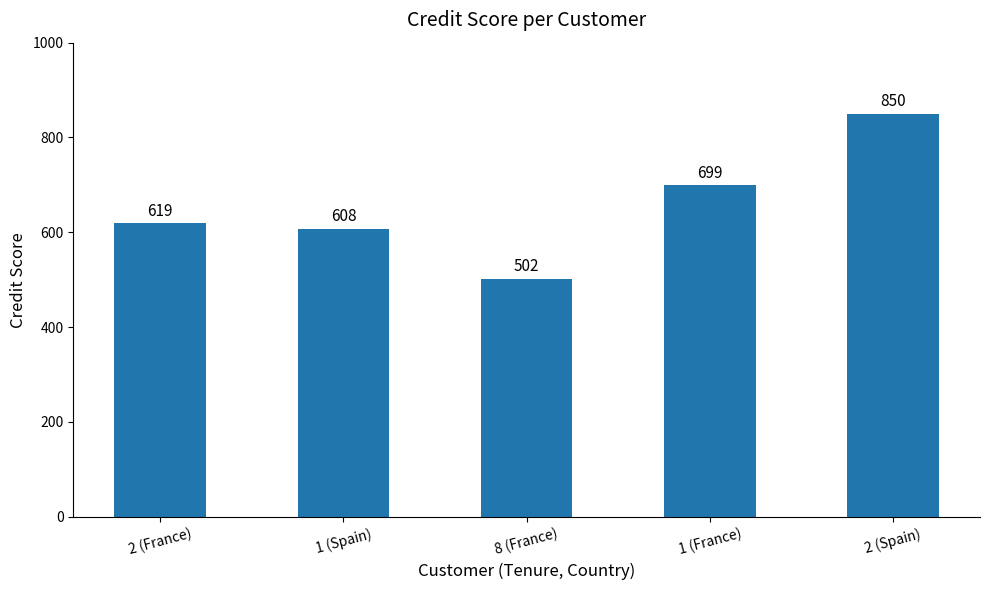

The value at 2 (Spain) is 850. True or false?

True